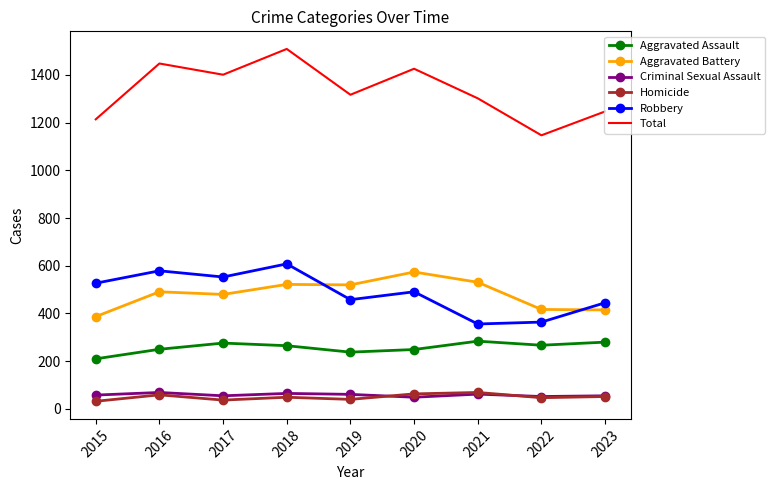

Is the value of Robbery at 2018 greater than the value of Total at 2019?

No